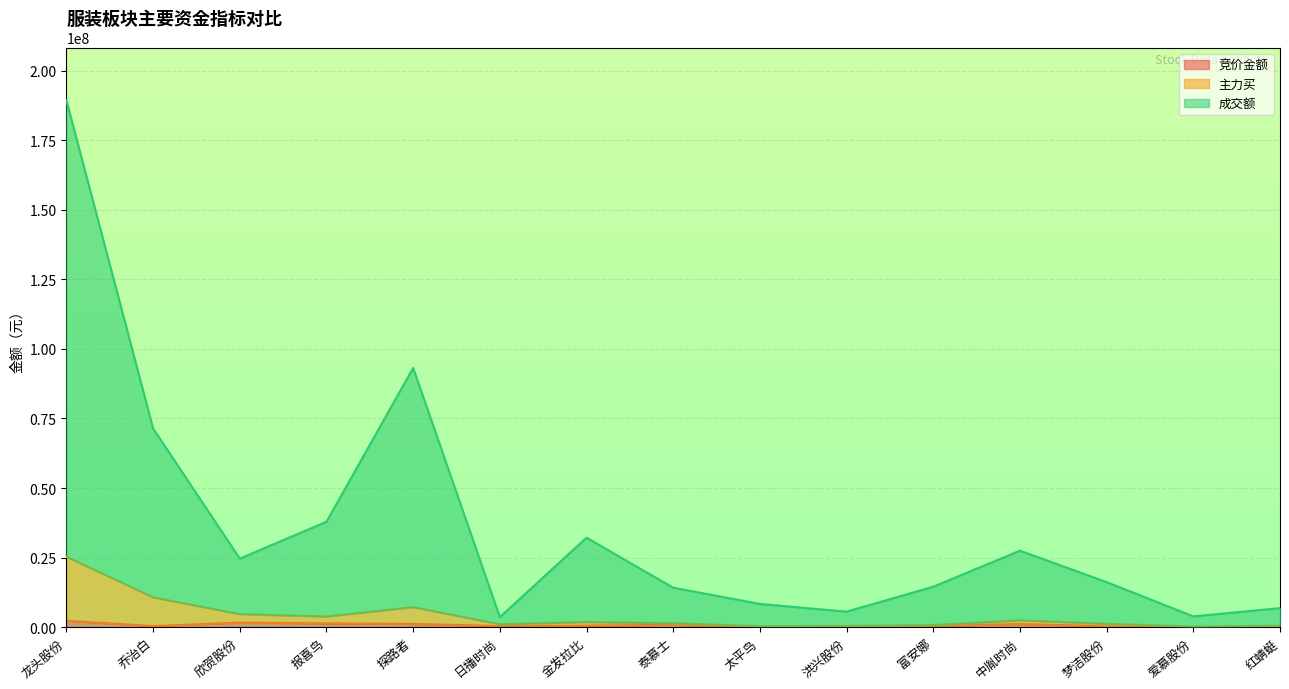

What are all the series names shown in the legend?

竞价金额, 主力买, 成交额